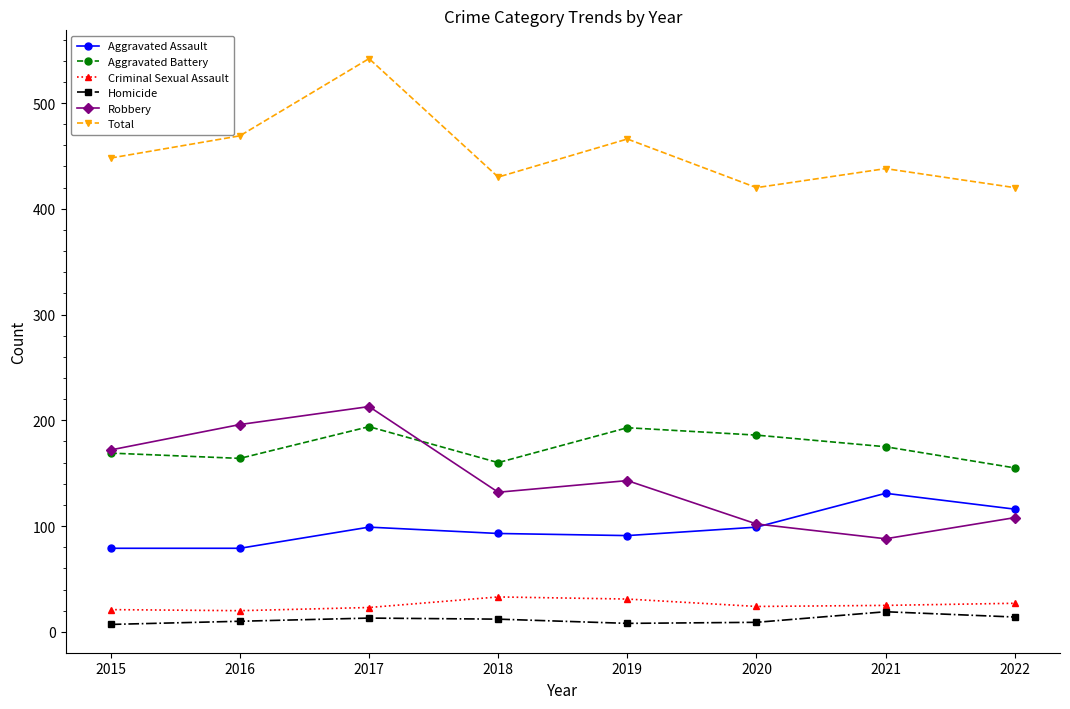

What is the difference between the highest and lowest values at 2020?

411